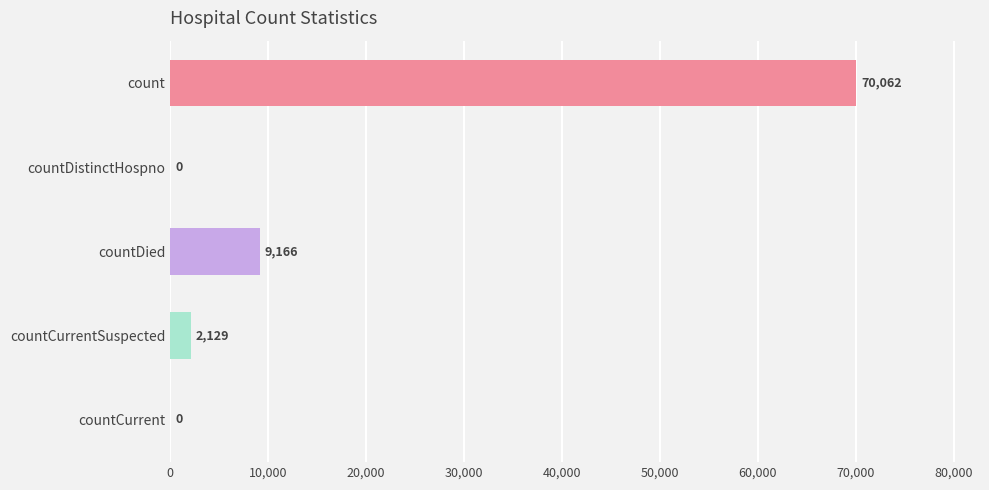

Count the number of categories in the chart.

5